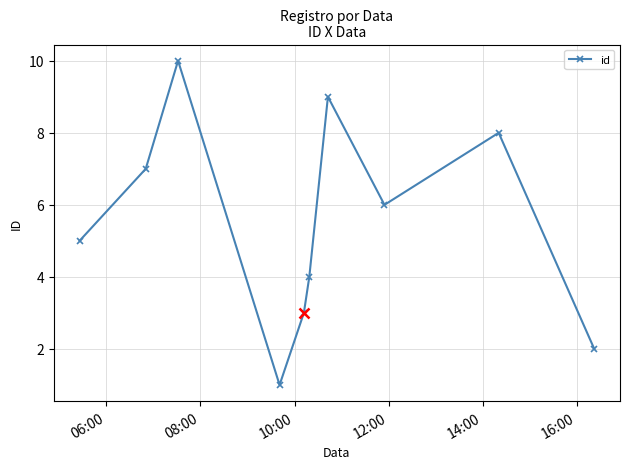

True or false: there are more than 0 points higher than both neighbors.

True